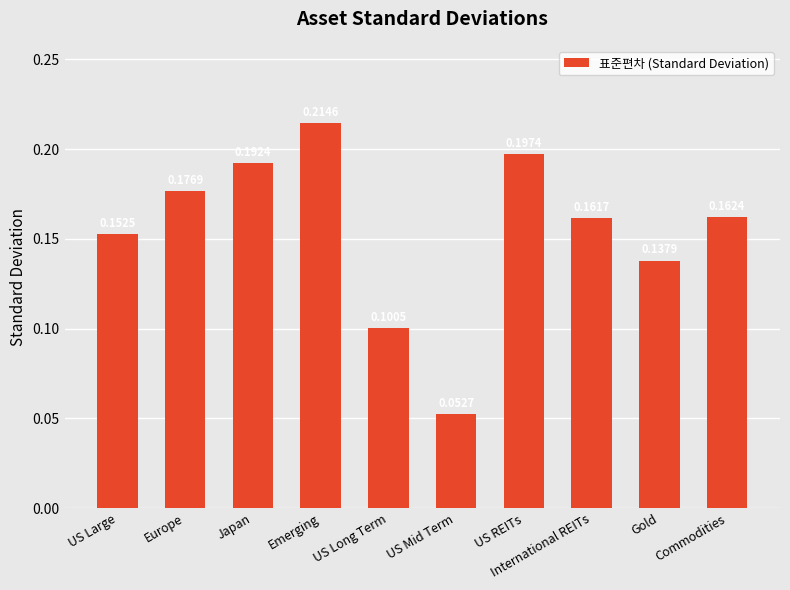

How many series are shown in this chart?

1